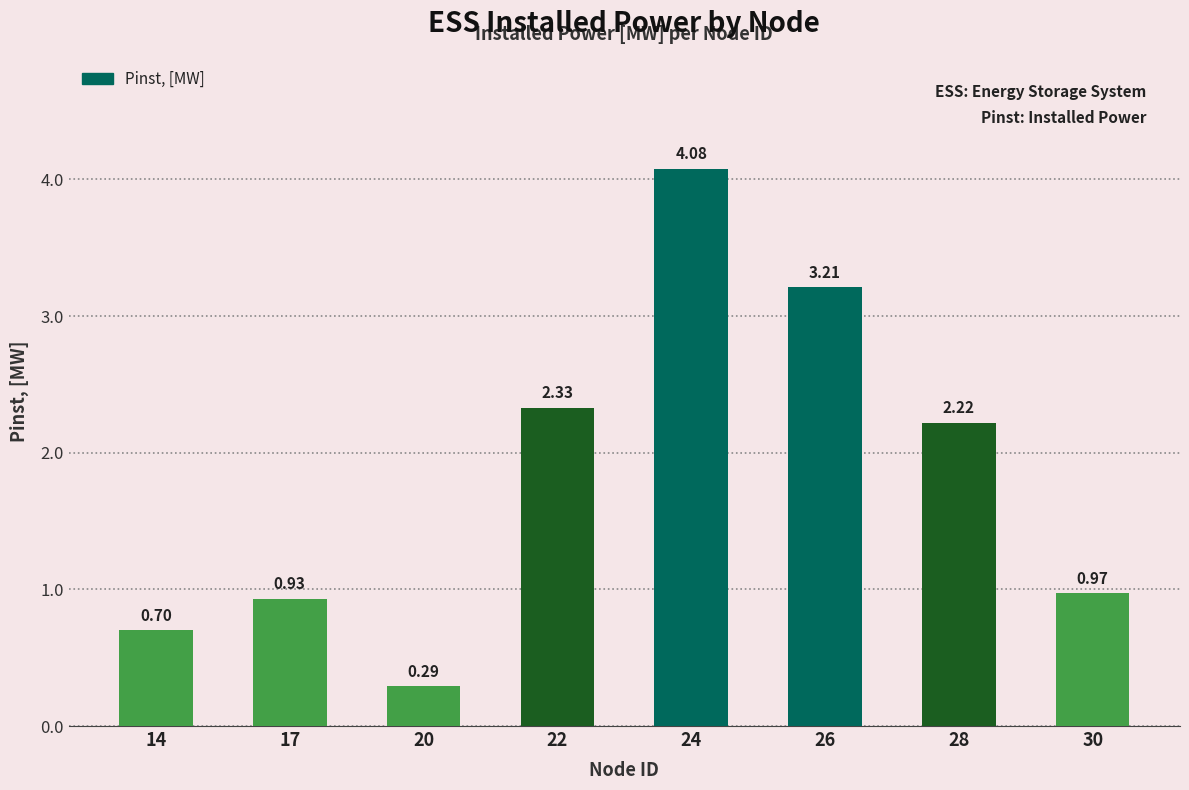

Are the bars horizontal?

No